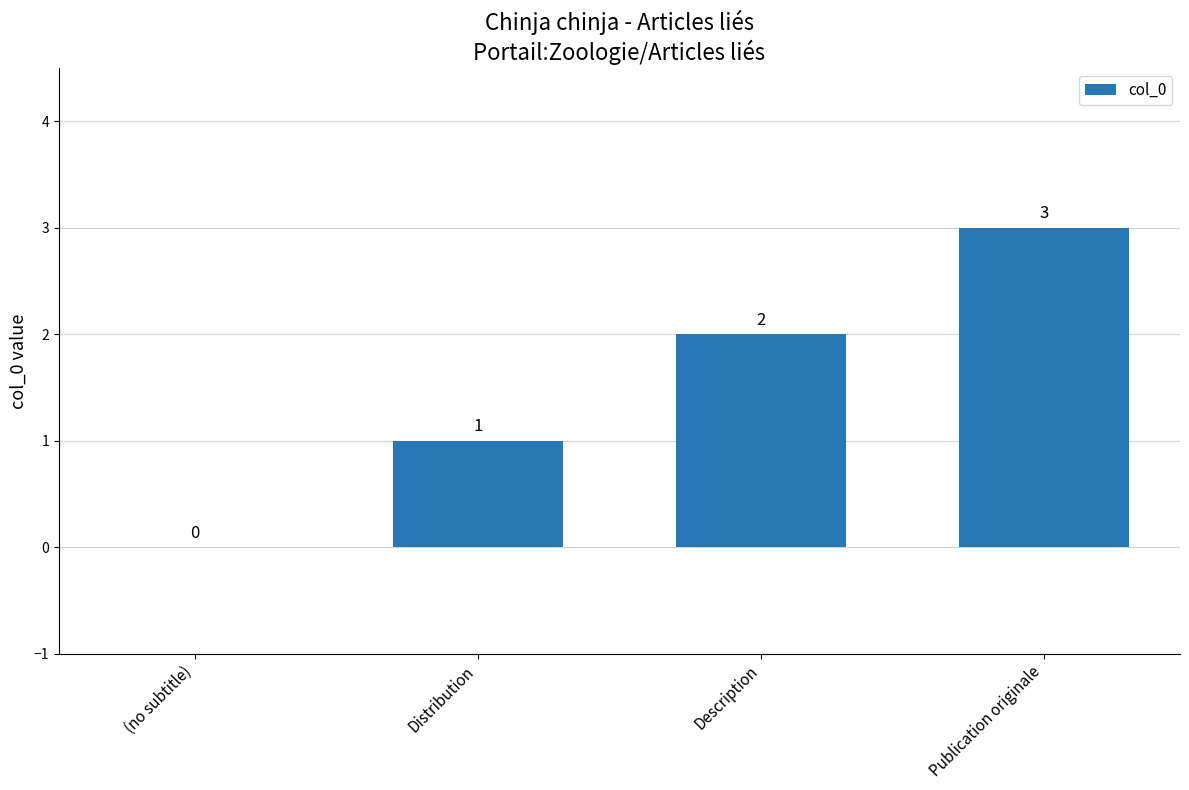

What is the maximum value shown in the chart?

3